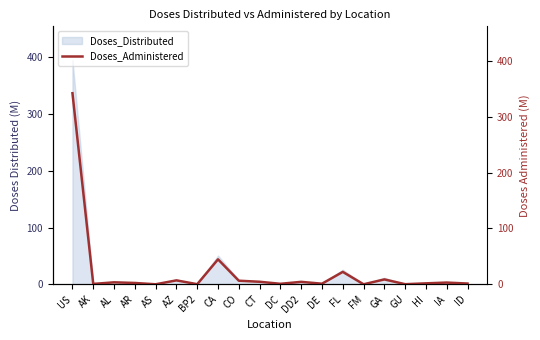

True or false: Doses_Distributed has a value of 11.5 at GA.

True